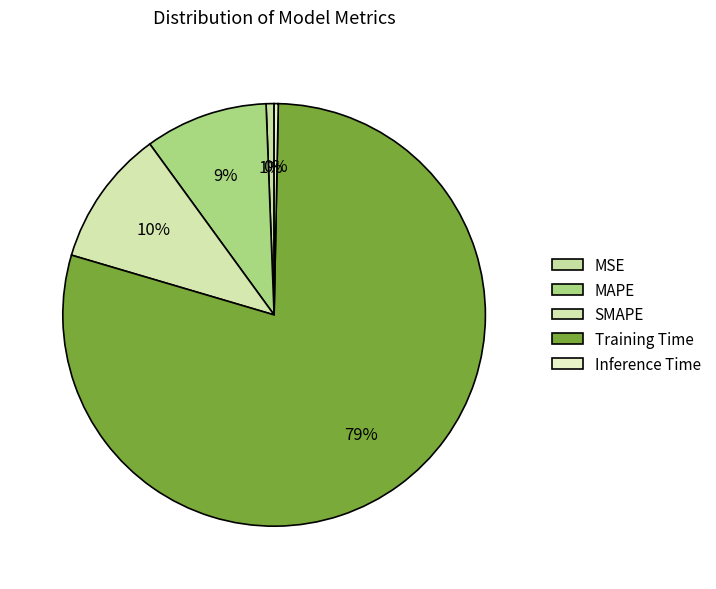

Rank the categories by value from highest to lowest.

Training Time, SMAPE, MAPE, MSE, Inference Time